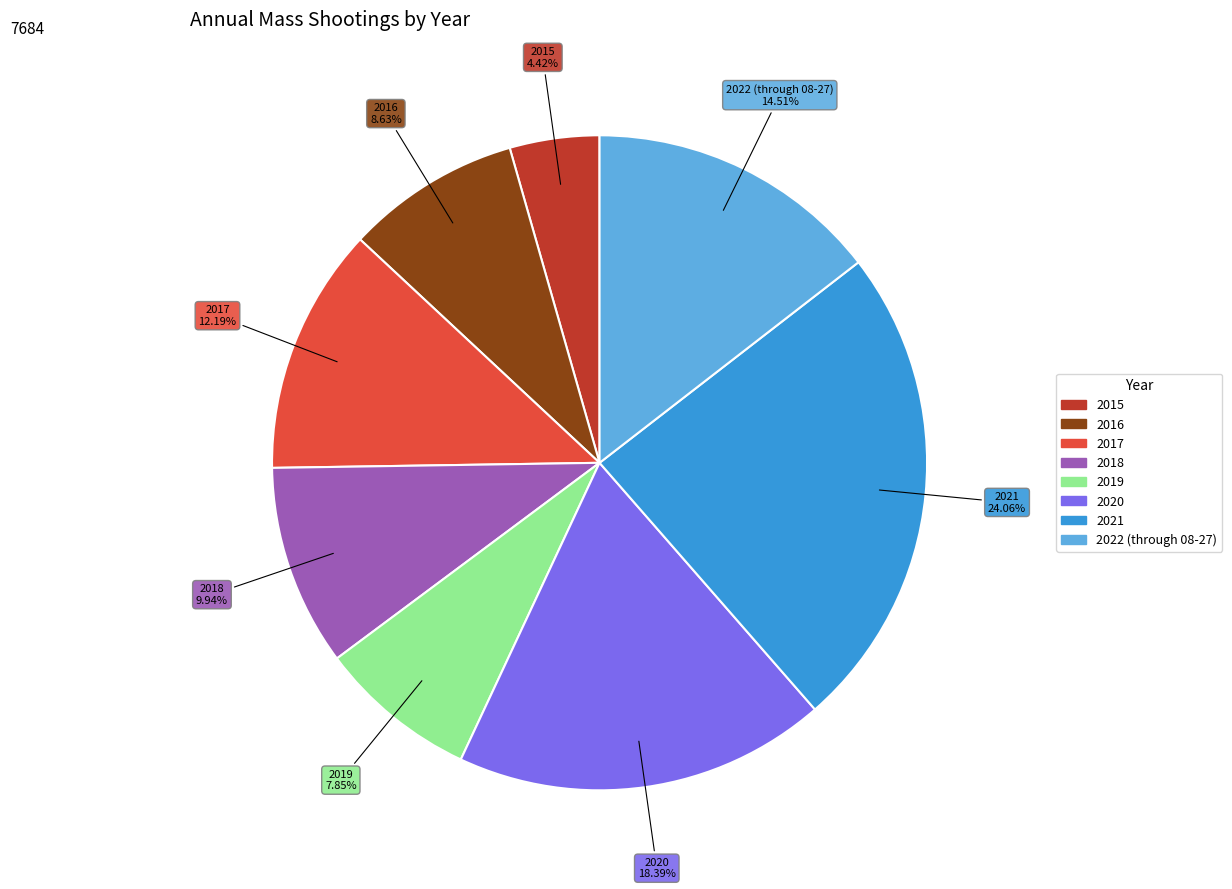

How many segments does this pie chart have?

8